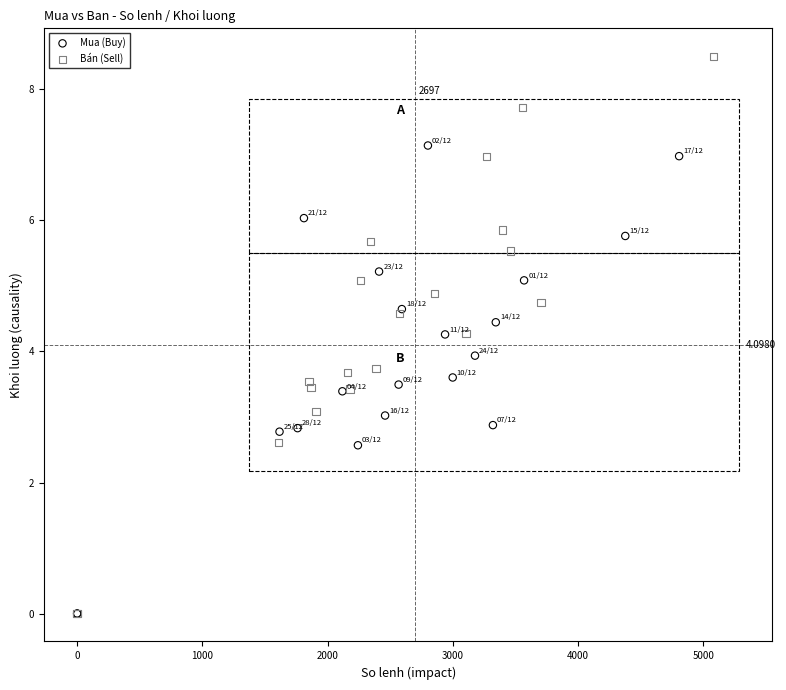

Which series reaches the maximum Y coordinate?

Bán (Sell)